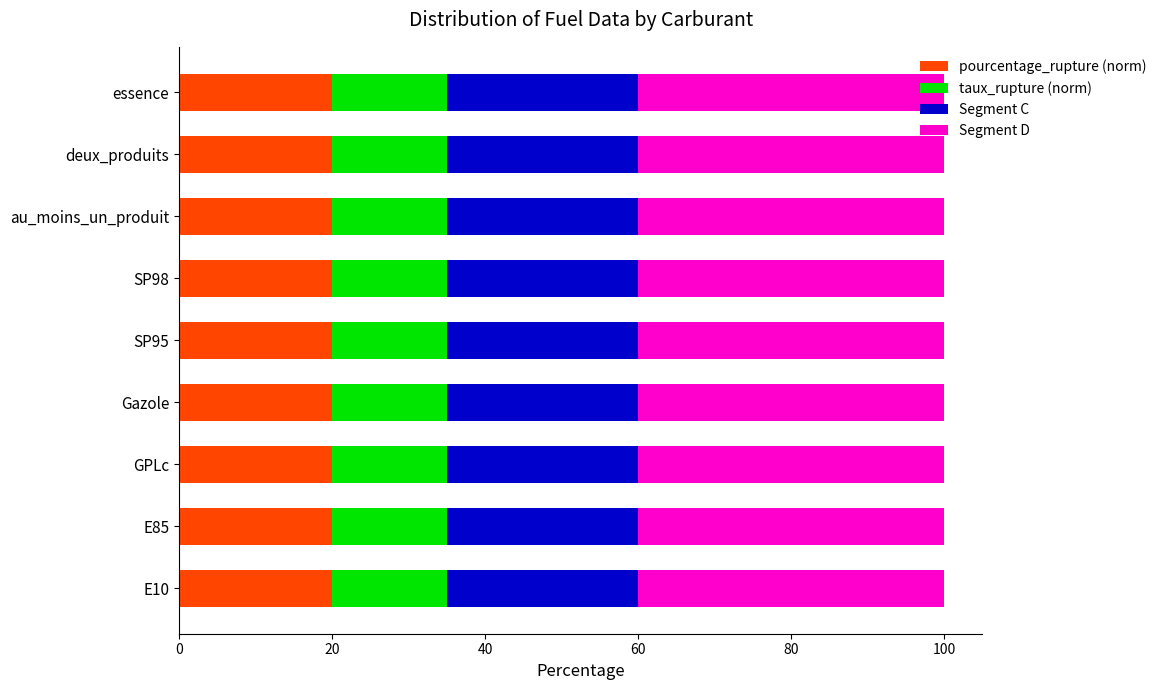

The value of pourcentage_rupture (norm) at E10 is 32.2. True or false?

False